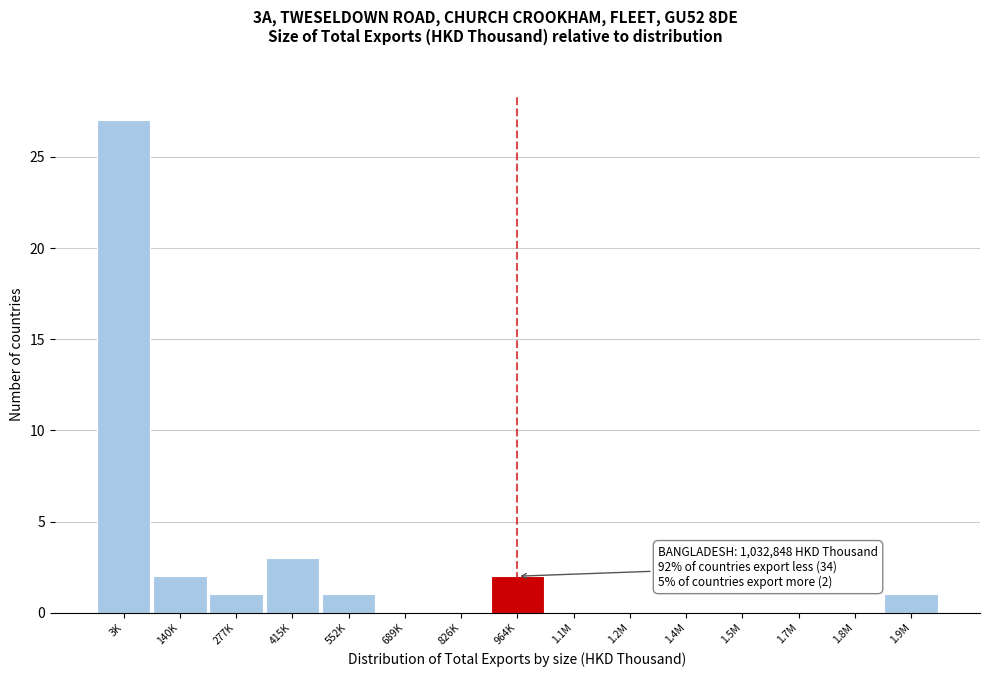

Reading left to right, what are all the values shown in this chart?

3K=27	140K=2	277K=1	415K=3	552K=1	689K=0	826K=0	964K=2	1.1M=0	1.2M=0	1.4M=0	1.5M=0	1.7M=0	1.8M=0	1.9M=1